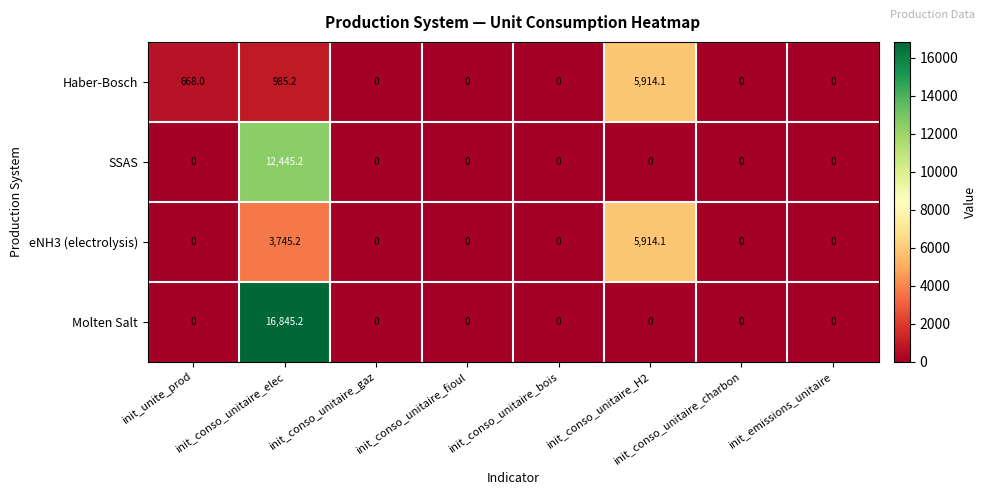

List the series in order of their overall mean, lowest first.

Haber-Bosch, eNH3 (electrolysis), SSAS, Molten Salt